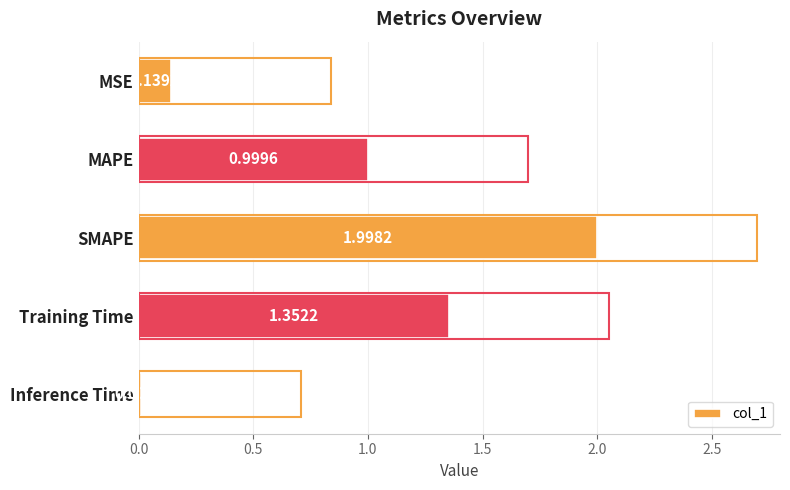

At which label is the value closest to 1?

MAPE